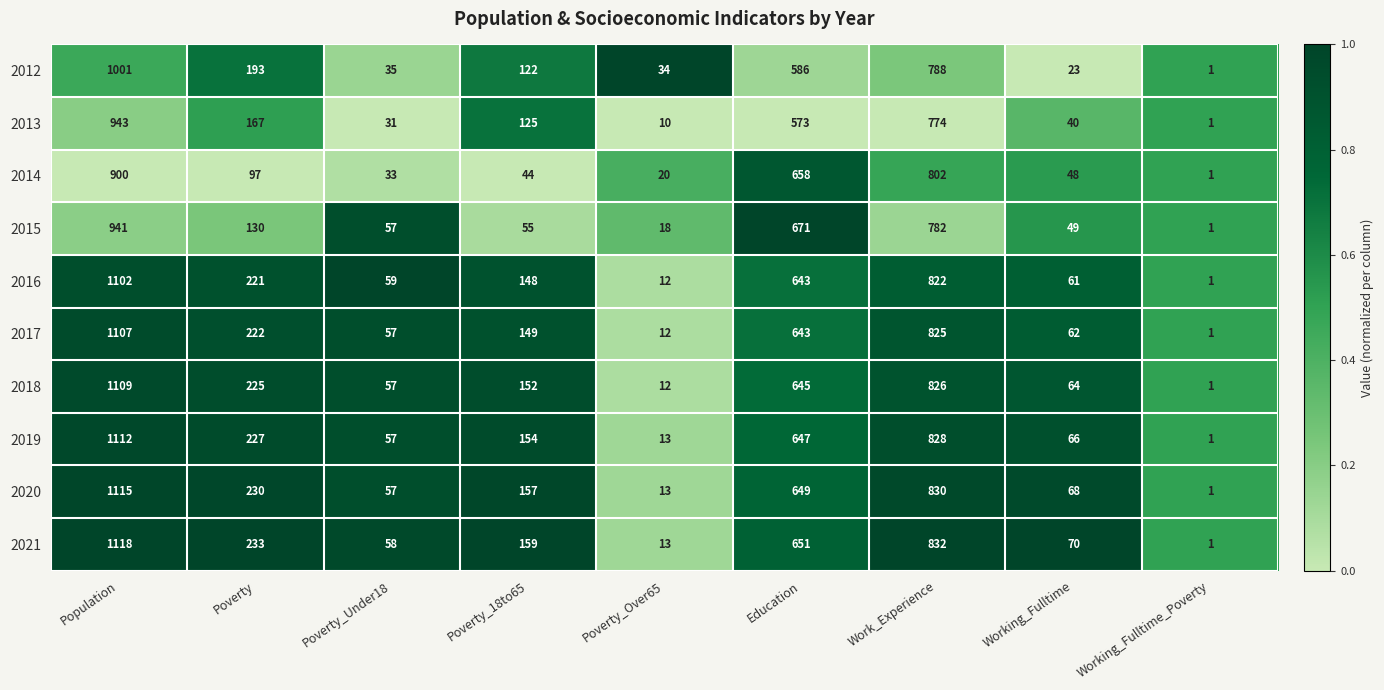

What is the sum of all 2018 values?

3091